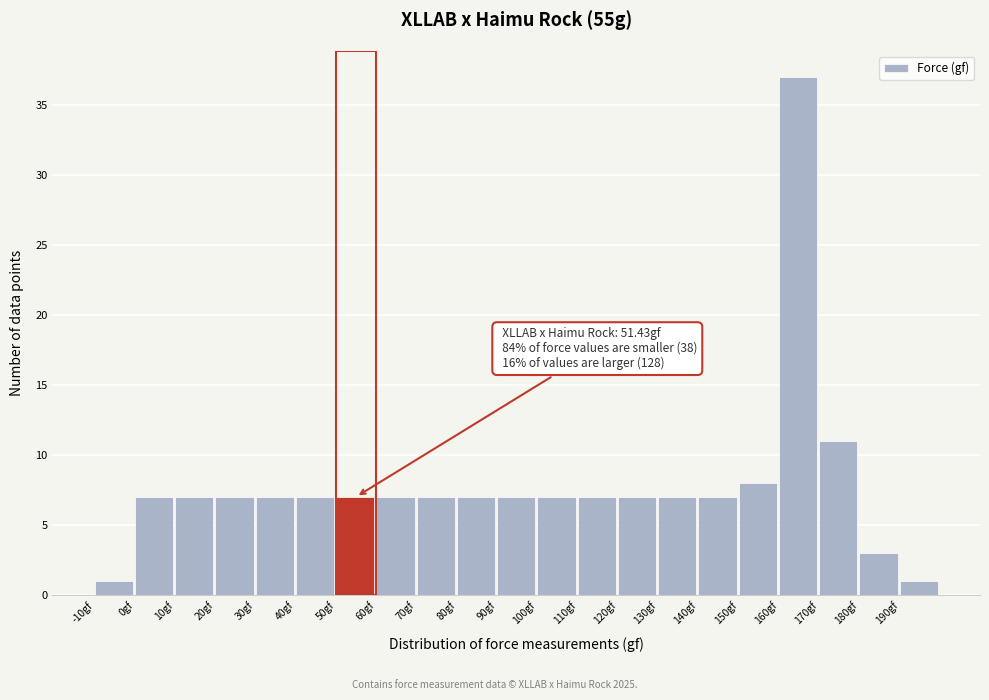

Over which range of the x-axis is the bar tallest?

160 to 170